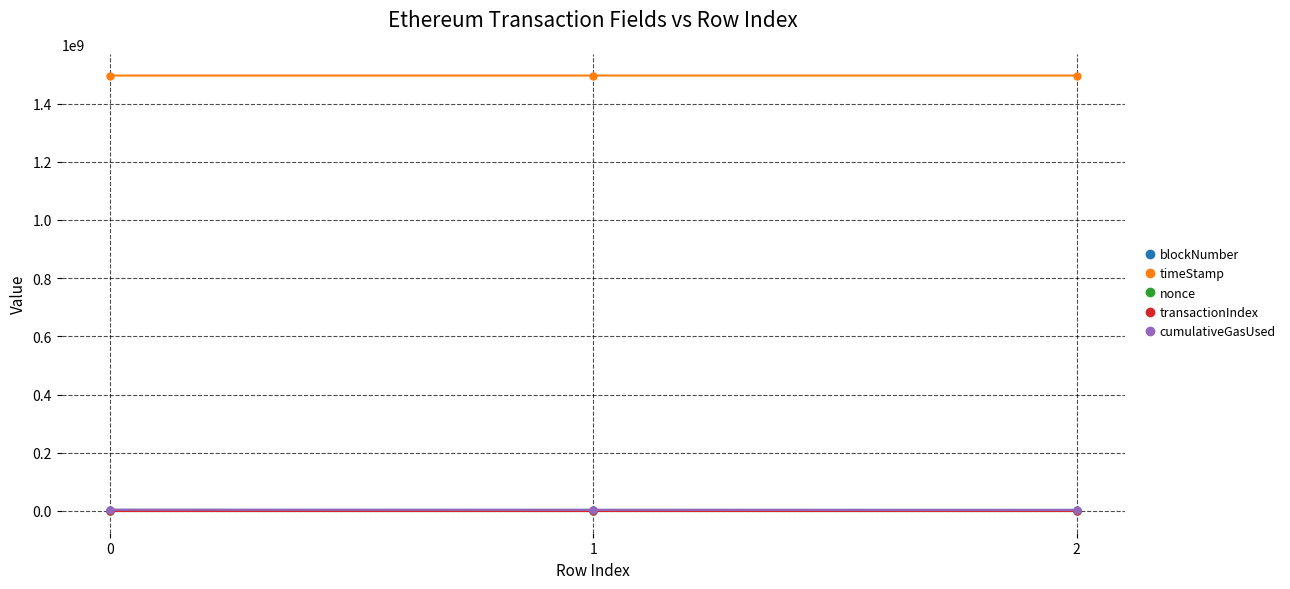

What is the highest value of the transactionIndex series?

157